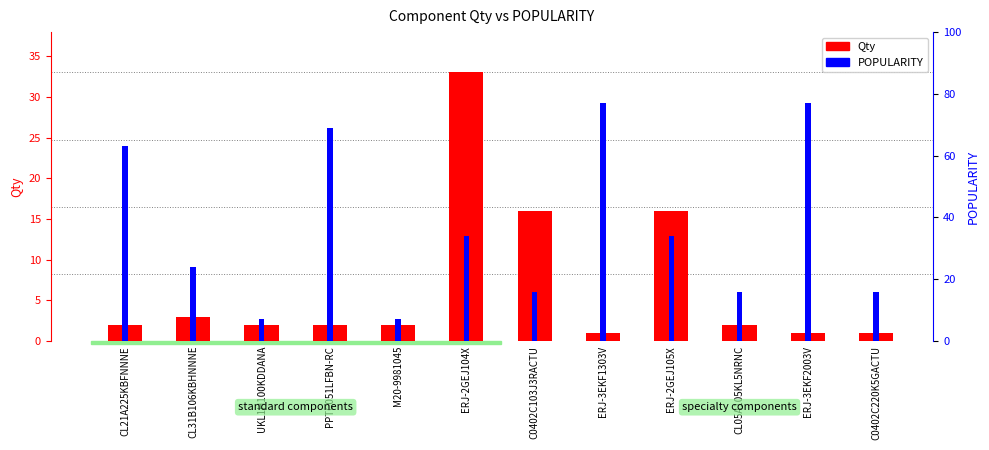

What position from the left is C0402C220K5GACTU?

12